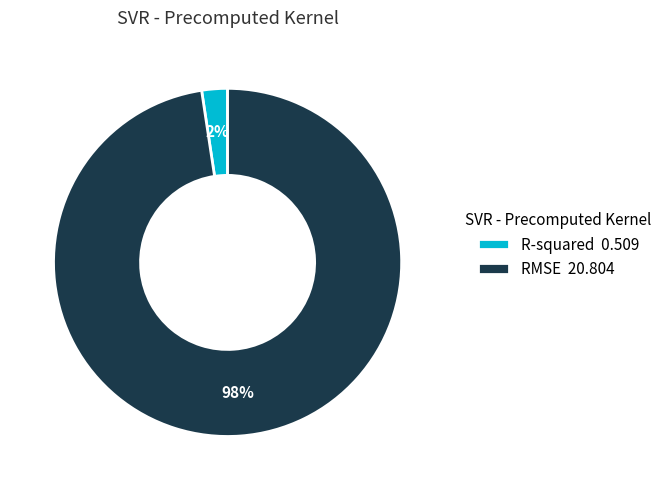

How many slices are in this pie chart?

2